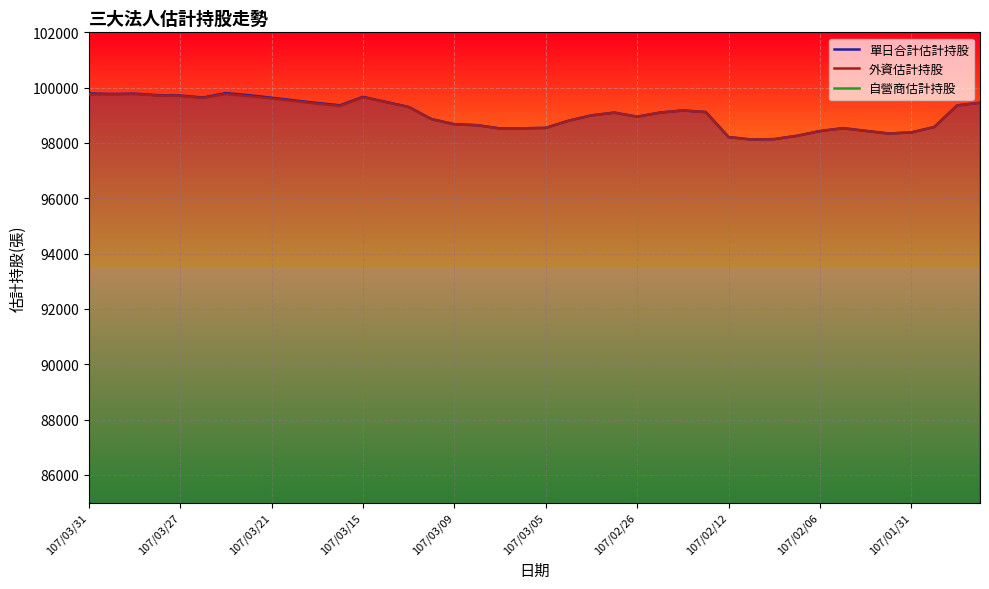

How many lines are shown in the chart?

3